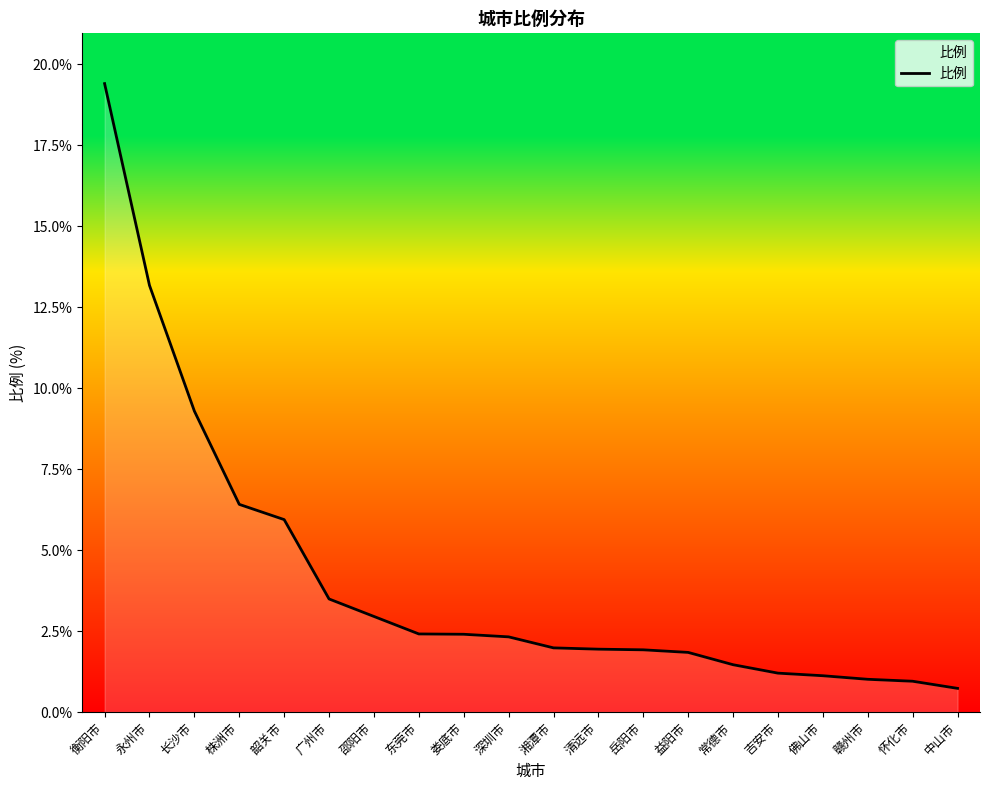

What position from the left is 韶关市?

5